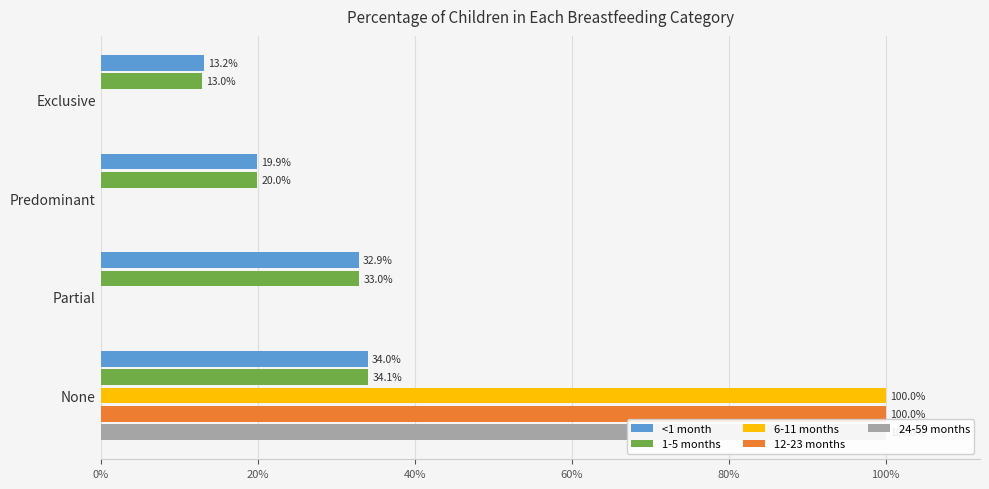

What position from the left is Partial?

3